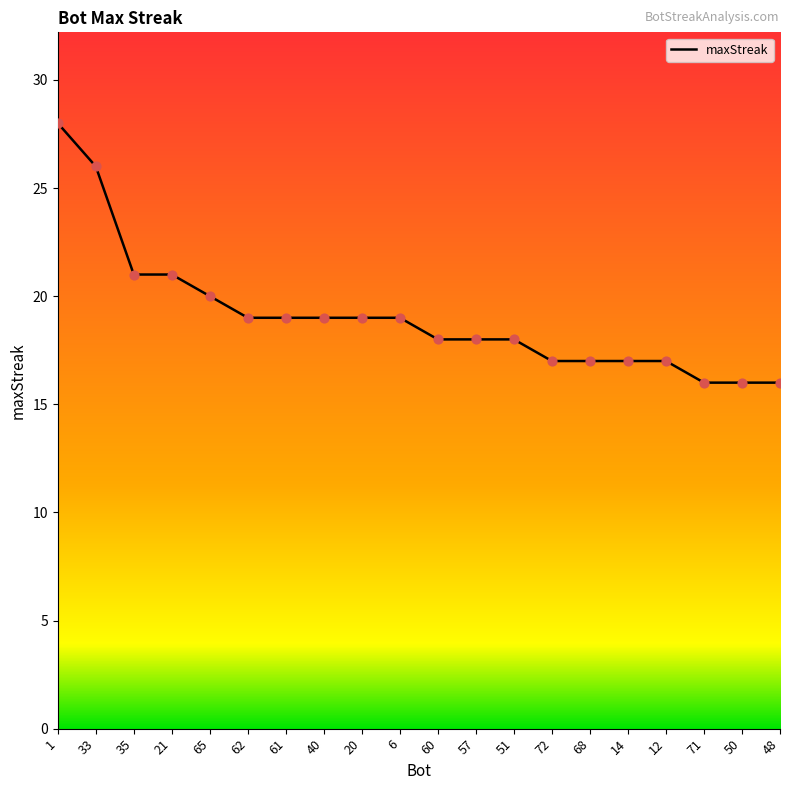

Which has a higher value, 50 or 61?

61